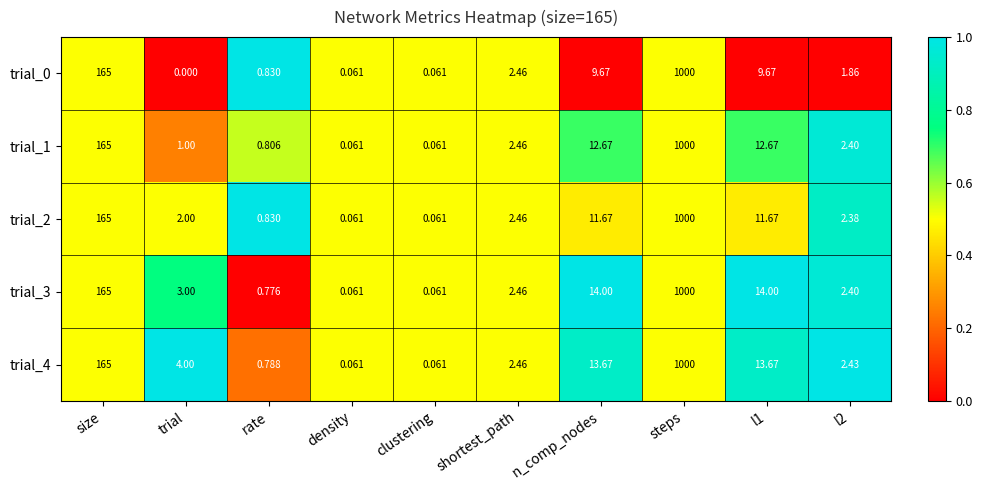

Which category has the highest value across all series?

steps